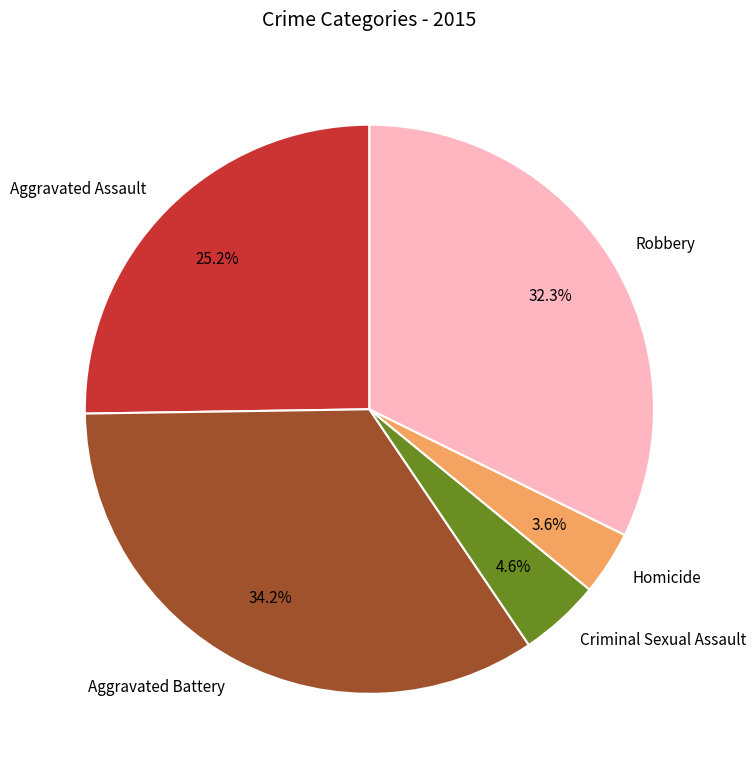

What percentage is the Robbery slice, to the nearest percent?

32%